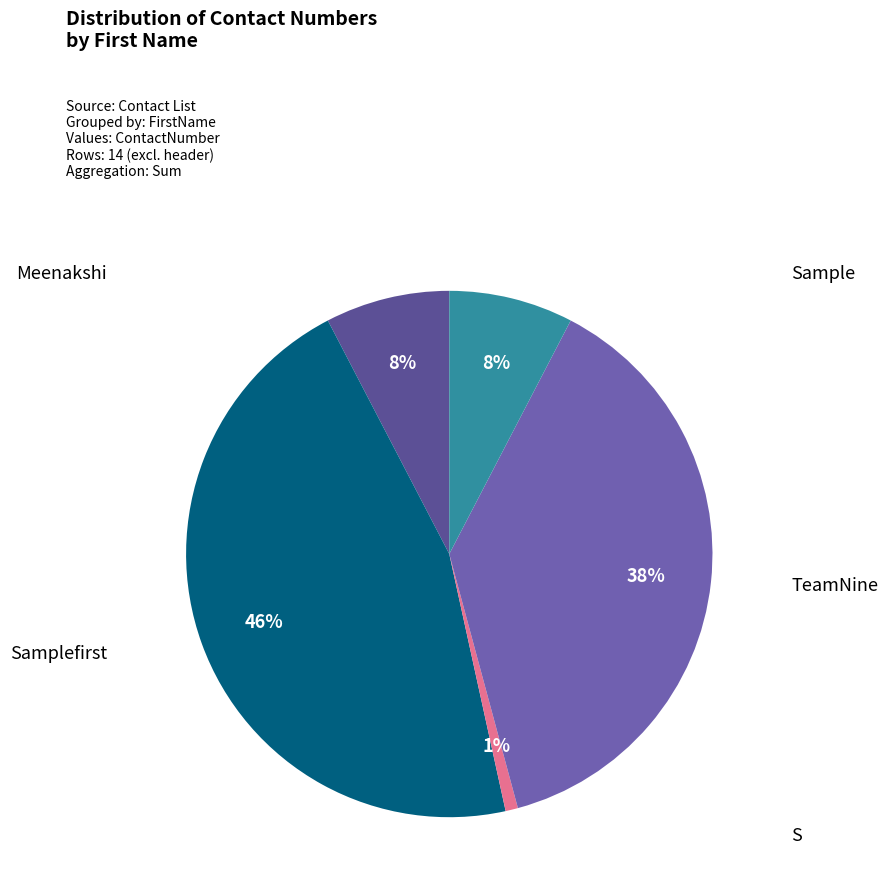

To the nearest percent, what is the average slice percentage?

20%